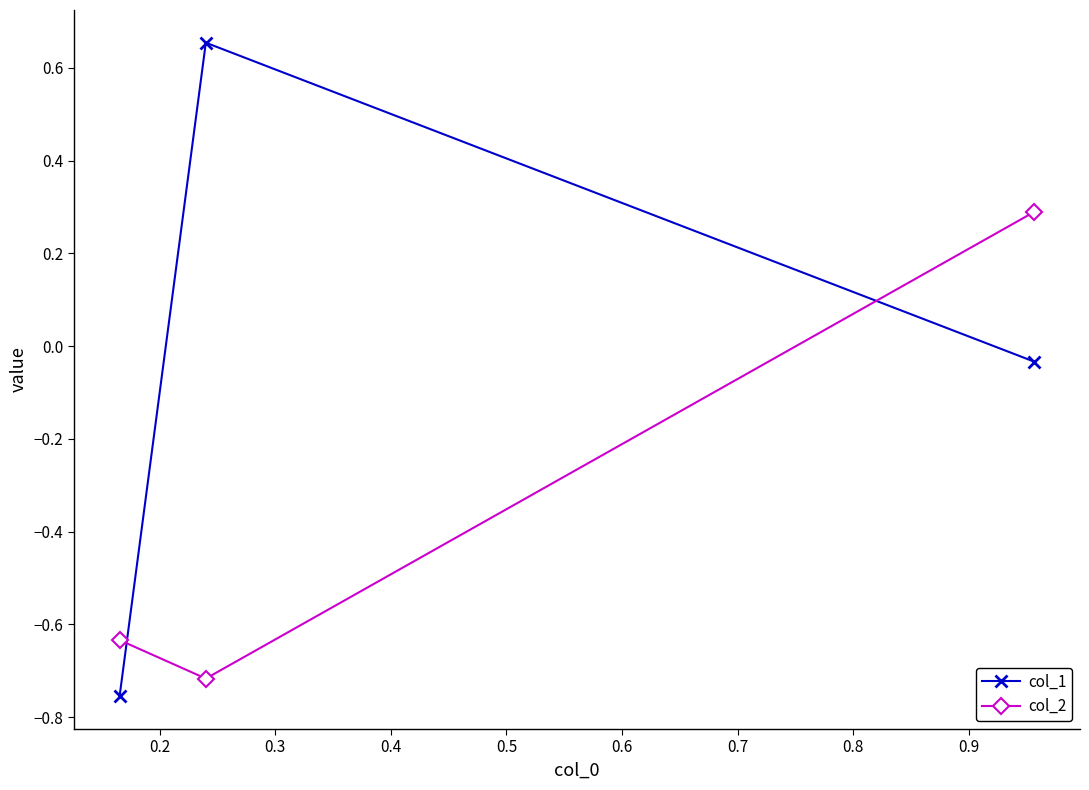

What is the value of the col_2 point at the 3rd from the left?

0.3